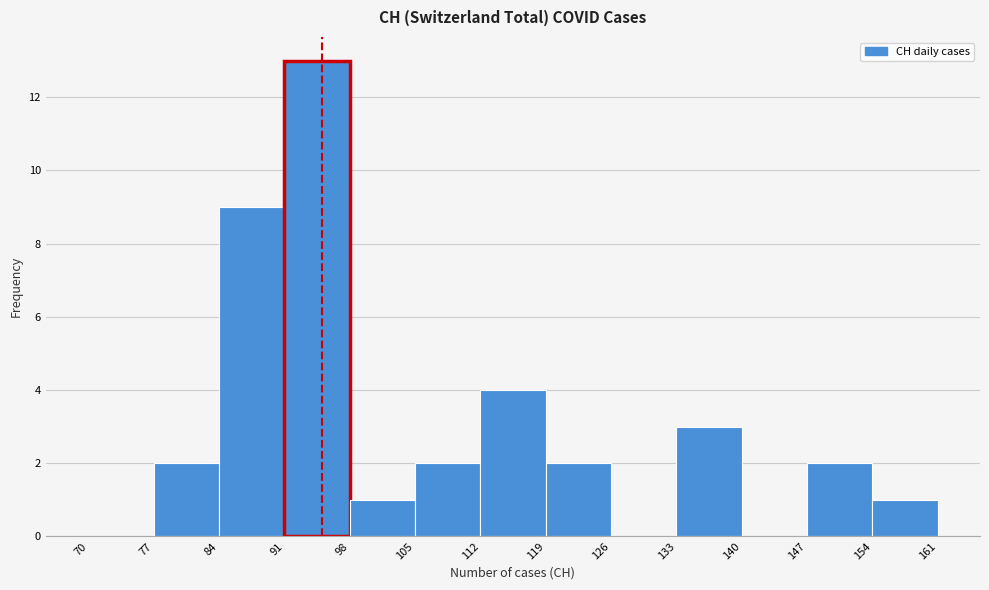

Reading left to right, transcribe this chart: for each bar, give the range it covers on the x-axis and its height. The values are not printed on the chart, so give them approximately, as read against the axis.

70 to 77: 0
77 to 84: 2
84 to 91: 9
91 to 98: 13
98 to 105: 1
105 to 112: 2
112 to 119: 4
119 to 126: 2
126 to 133: 0
133 to 140: 3
140 to 147: 0
147 to 154: 2
154 to 161: 1